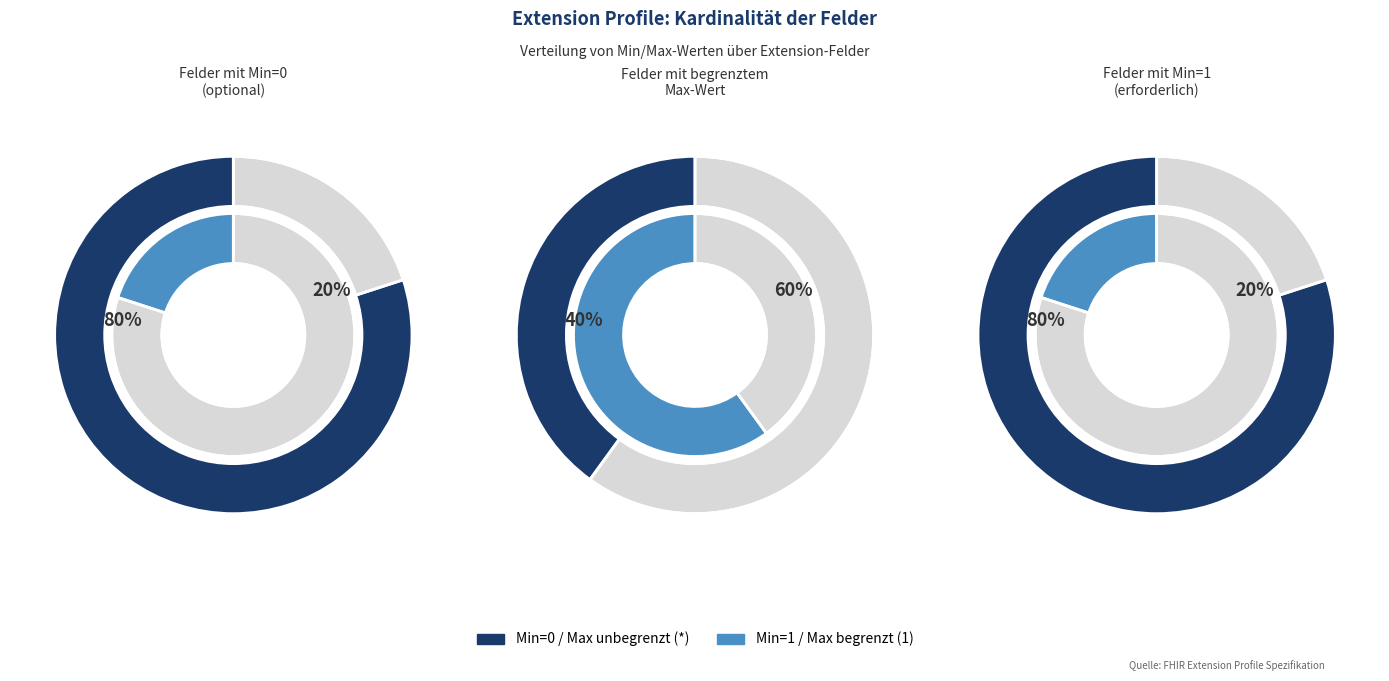

True or false: Extension.id accounts for 28% of the total.

False